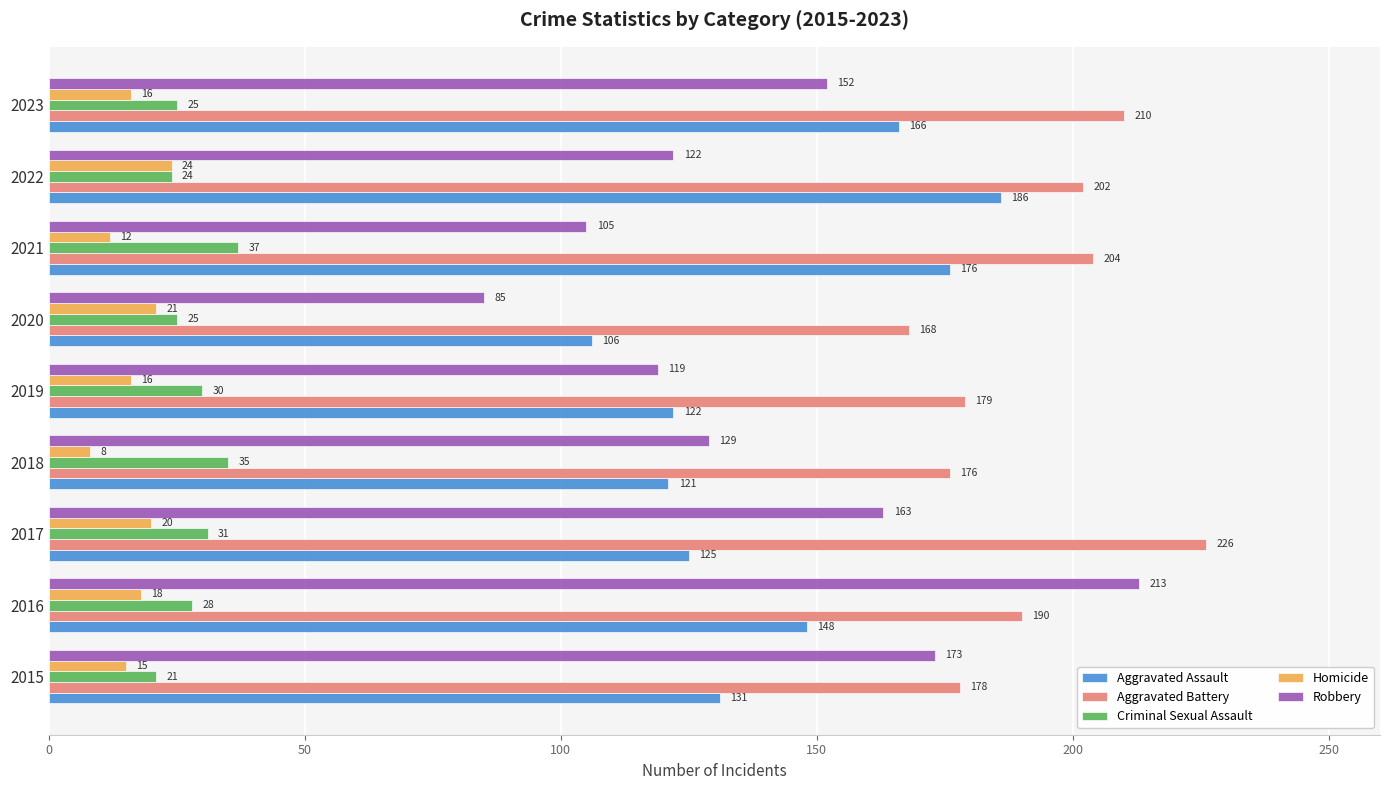

What is the difference between the maximum and minimum values in the Aggravated Battery series?

58